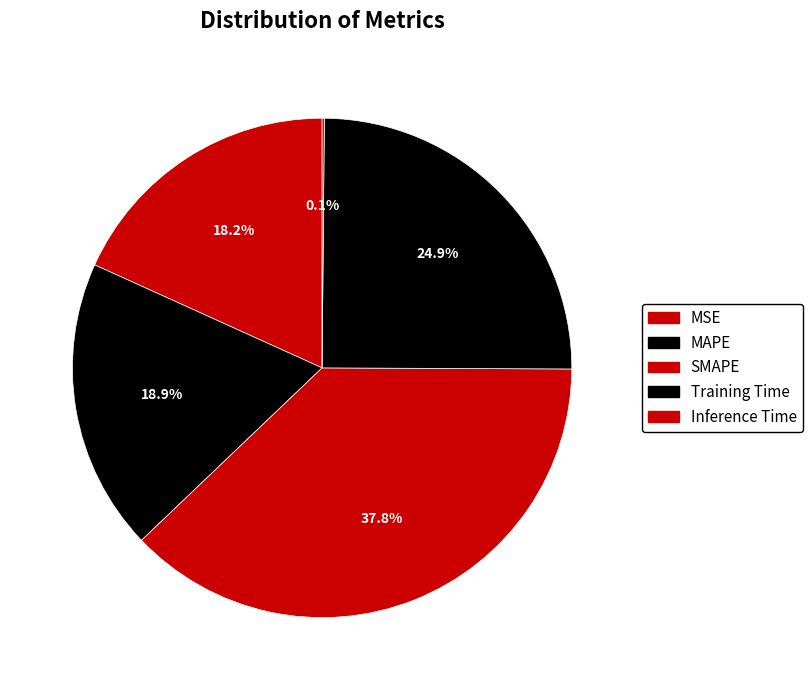

What percentage is NOT represented by Inference Time?

99.9%